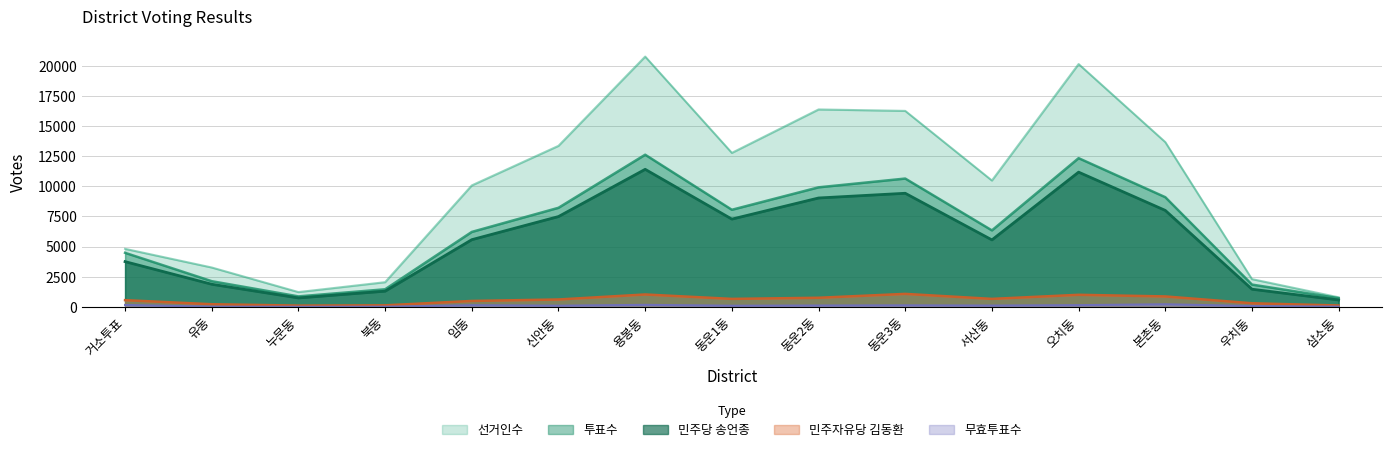

In 투표수, how many points are higher than both neighbors (excluding endpoints)?

3